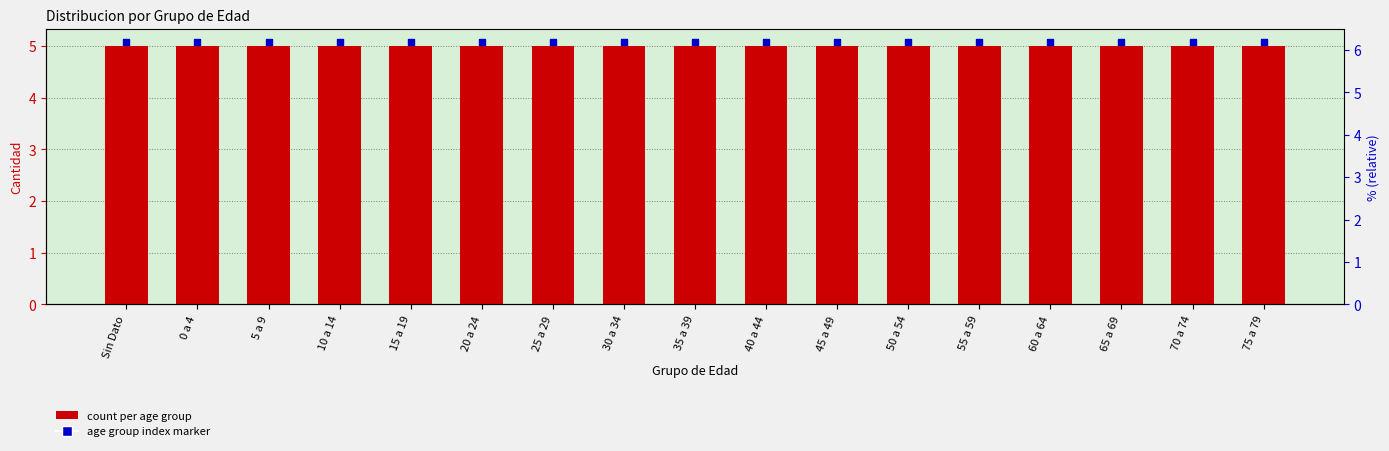

At which category is the sum across all series the highest?

Sin Dato